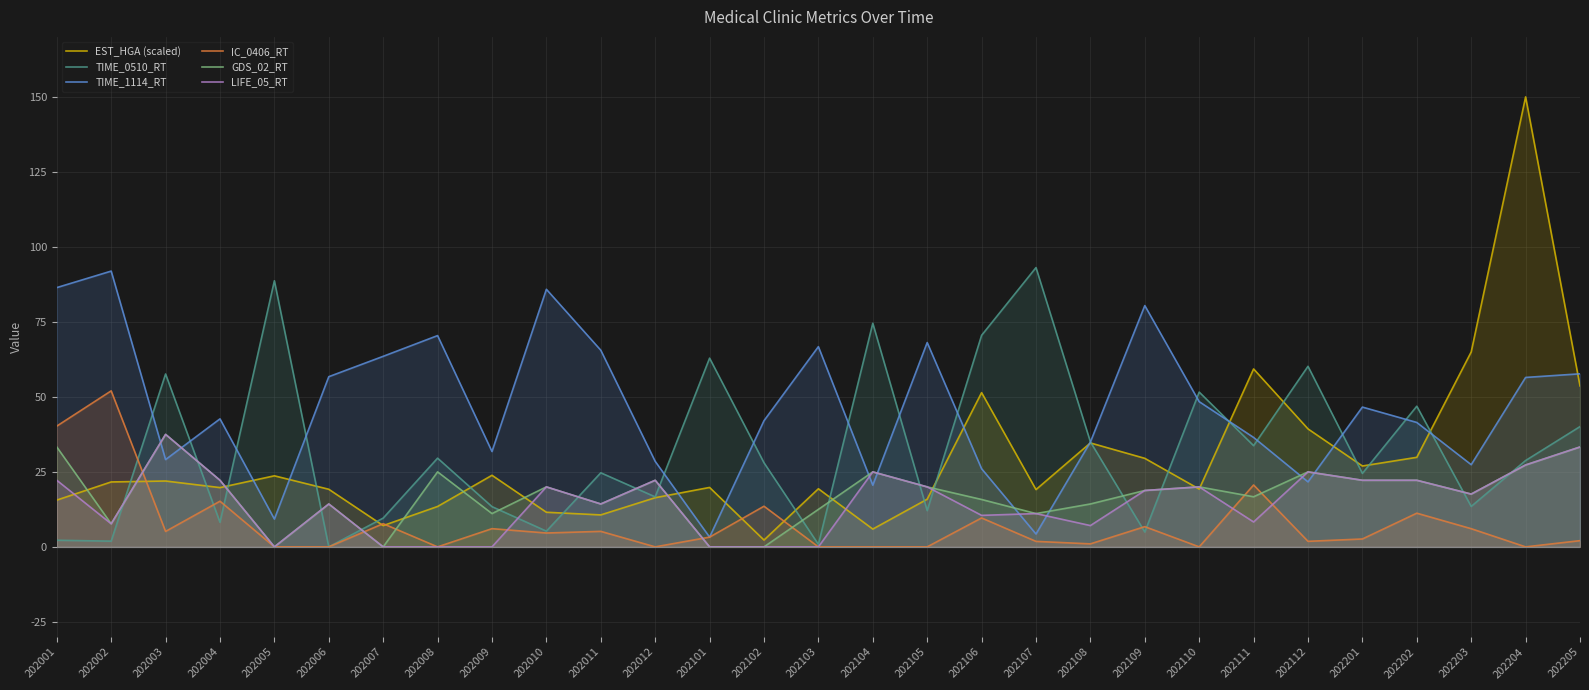

How many values in GDS_02_RT are above zero?

25